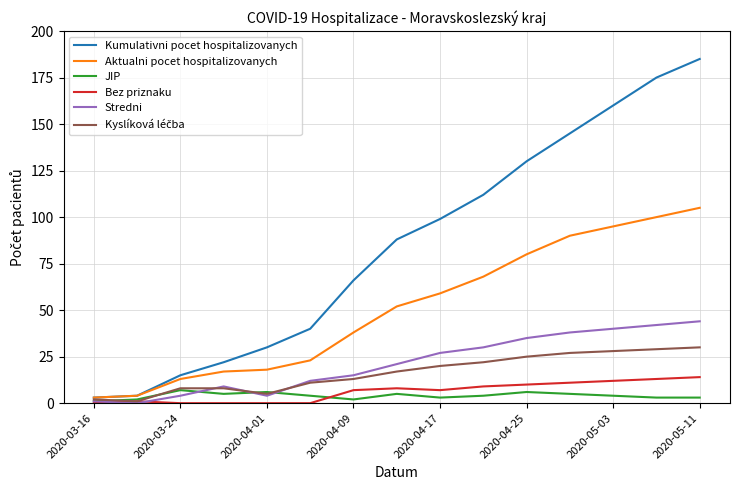

What is the greatest value displayed?

185